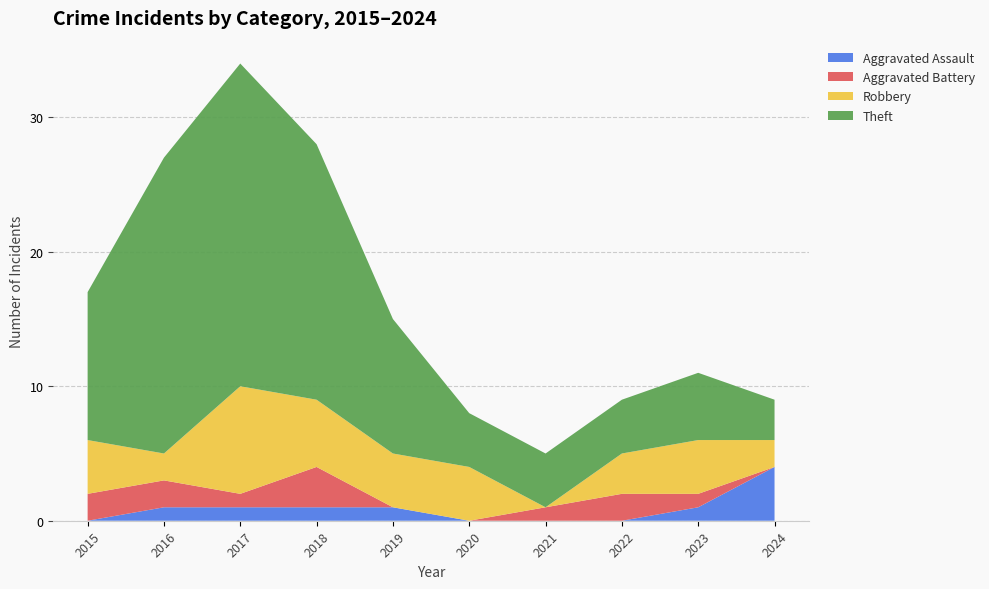

Reading left to right, what are all the values shown in this chart?

Aggravated Assault: 0	1	1	1	1	0	0	0	1	4
Aggravated Battery: 2	2	1	3	0	0	1	2	1	0
Robbery: 4	2	8	5	4	4	0	3	4	2
Theft: 11	22	24	19	10	4	4	4	5	3